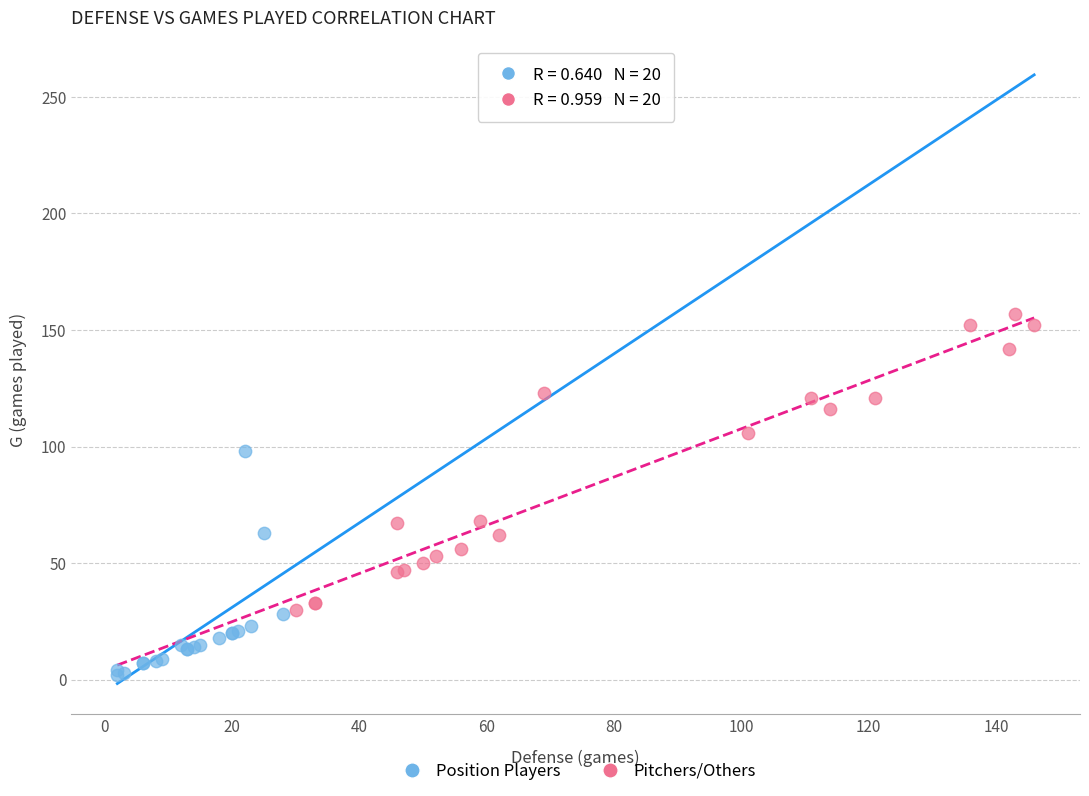

Which series contains the highest Y value?

Pitchers/Others